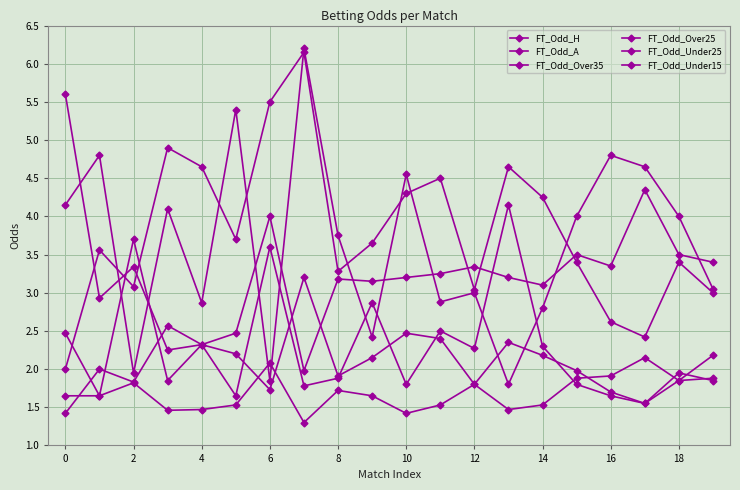

What is the label of the 13th point from the left?

12